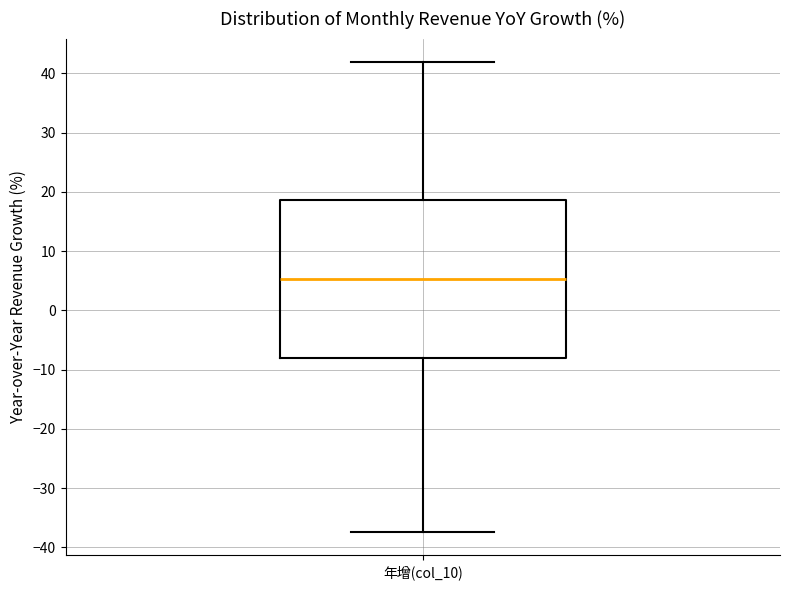

Transcribe this box plot: give where the median line is, the range the box spans, and where the two whiskers end, as read against the y-axis. The values are not printed on the chart, so give them approximately, as read against the axis.

median 5, box -8 to 19, whiskers -37 to 42